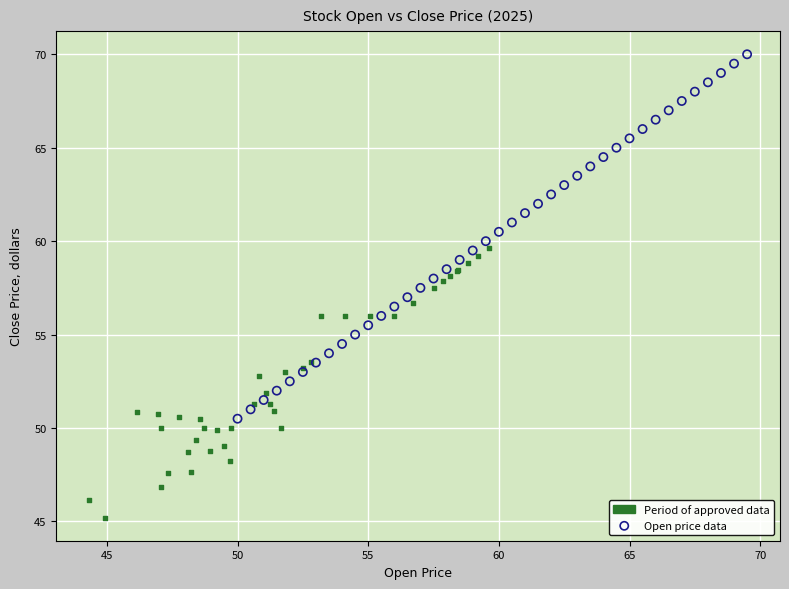

Which series contains the highest Y value?

Open price data